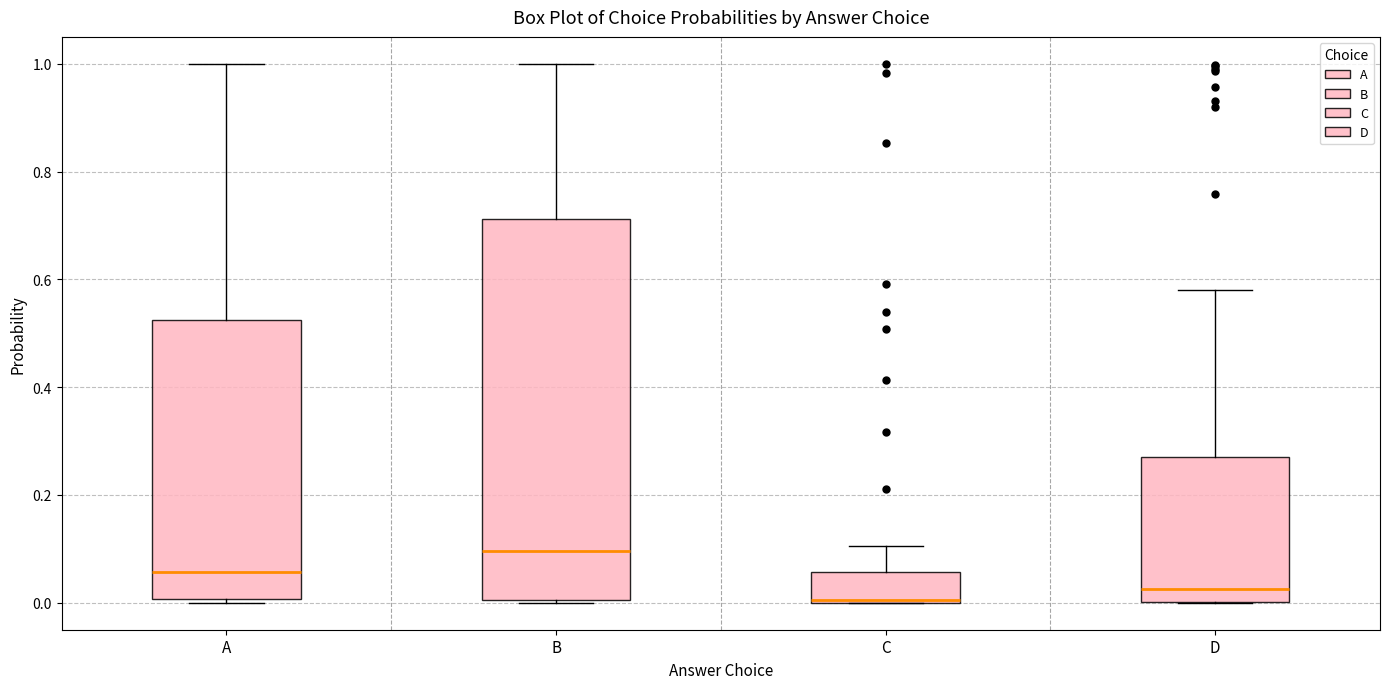

Where does the upper whisker of the box for D end on the y-axis? The values are not printed on the chart, so give them approximately, as read against the axis.

0.58